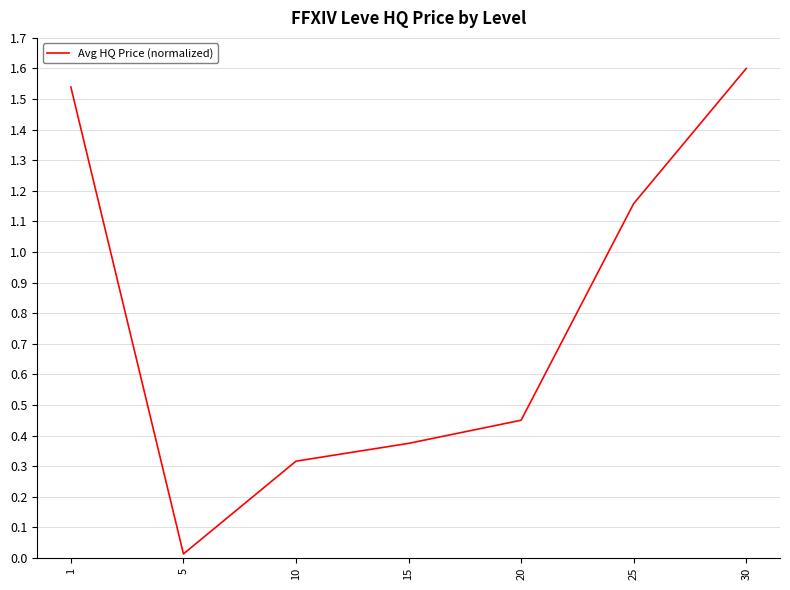

What is the sum of the values at 10 and 1?

1.9